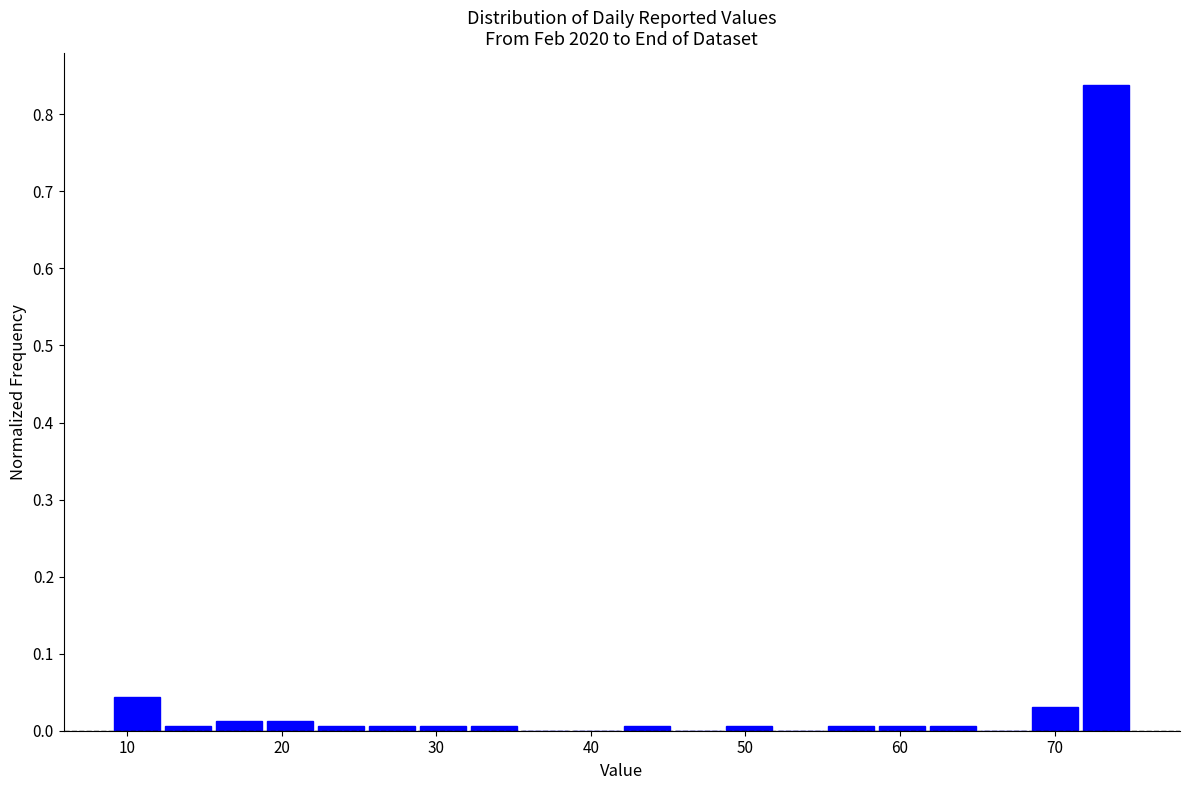

Read against the x-axis, roughly where is the centre of the tallest bar?

73